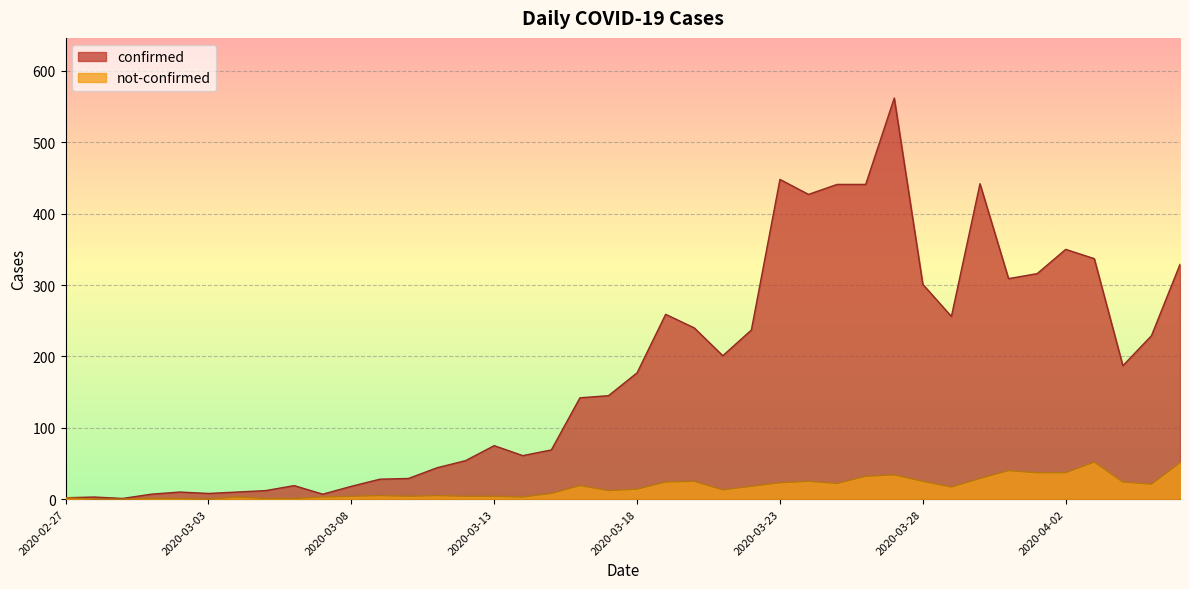

What is the label of the 27th point from the right?

2020-03-11